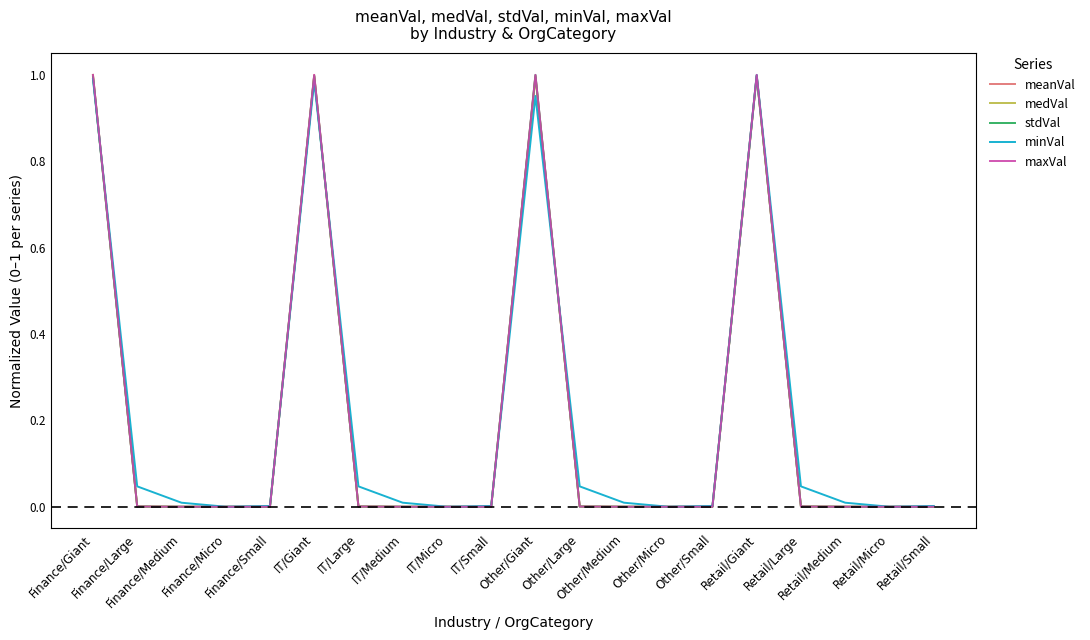

What position from the right is Other/Medium?

8